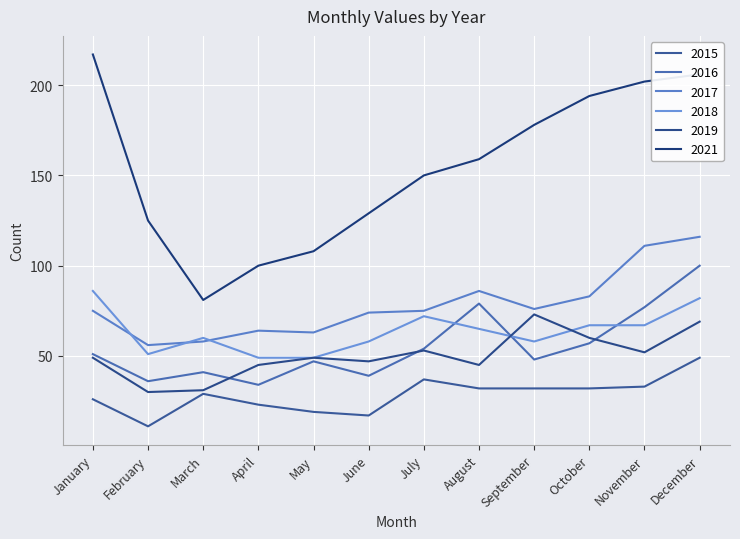

Does the chart display data point markers on the line(s)?

No